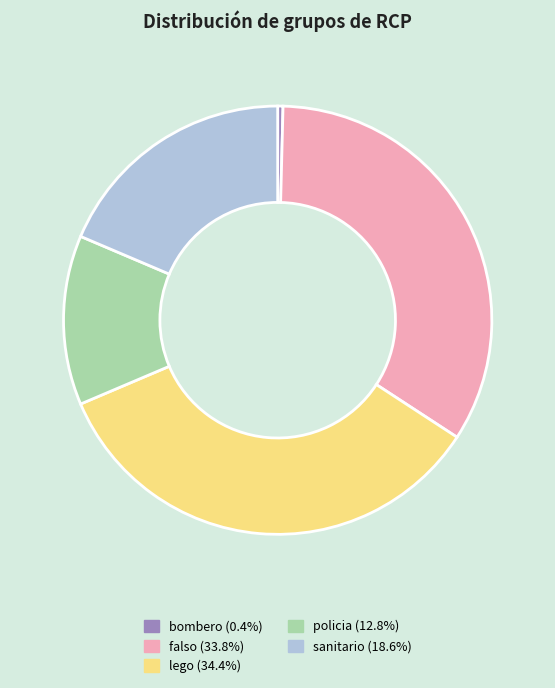

Does sanitario (18.6%) represent more than half of the total?

No